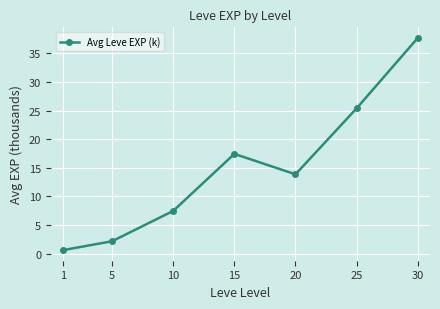

Approximately how many times larger is the value at 5 compared to 10?

0.3